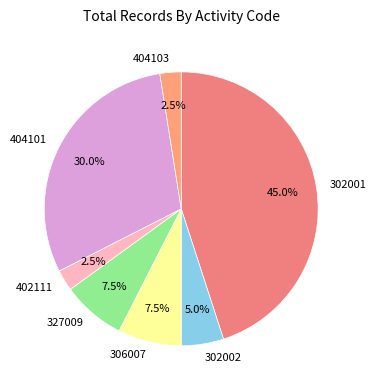

Which category has the biggest portion of the pie?

302001